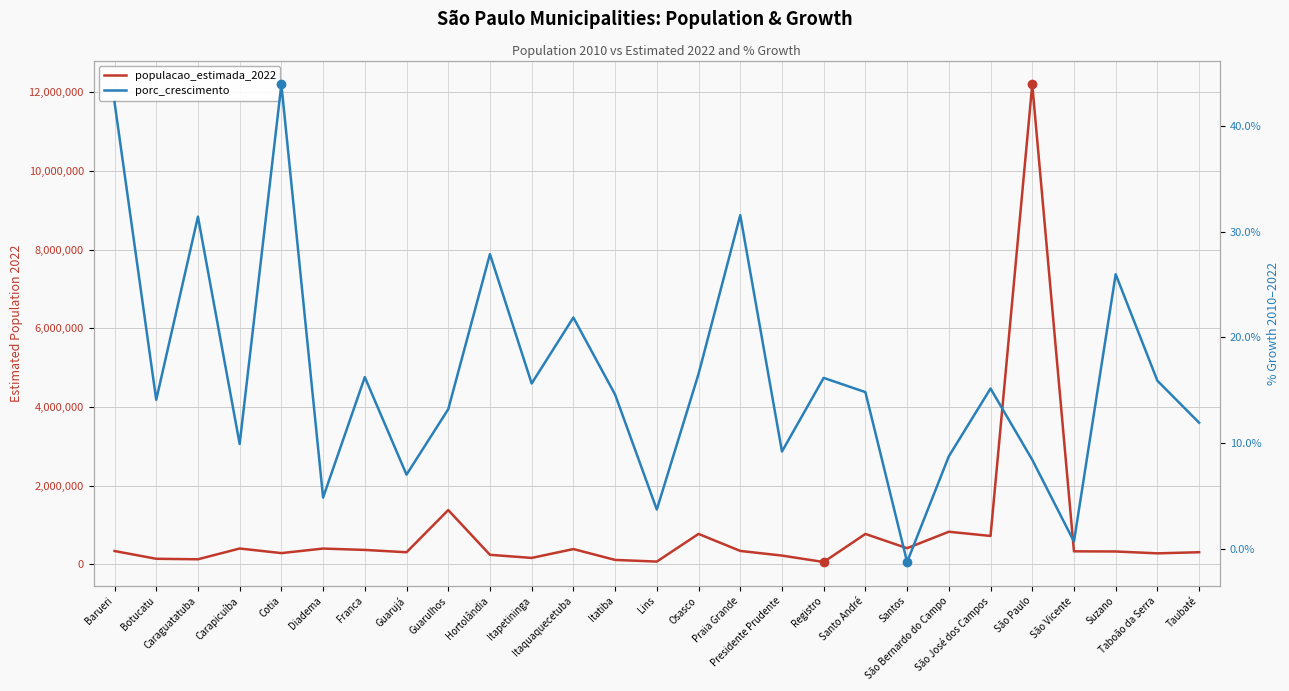

List the labels in order of porc_crescimento value, smallest first.

Santos, São Vicente, Lins, Diadema, Guarujá, São Paulo, São Bernardo do Campo, Presidente Prudente, Carapicuíba, Taubaté, Guarulhos, Botucatu, Itatiba, Santo André, São José dos Campos, Itapetininga, Taboão da Serra, Registro, Franca, Osasco, Itaquaquecetuba, Suzano, Hortolândia, Caraguatatuba, Praia Grande, Barueri, Cotia